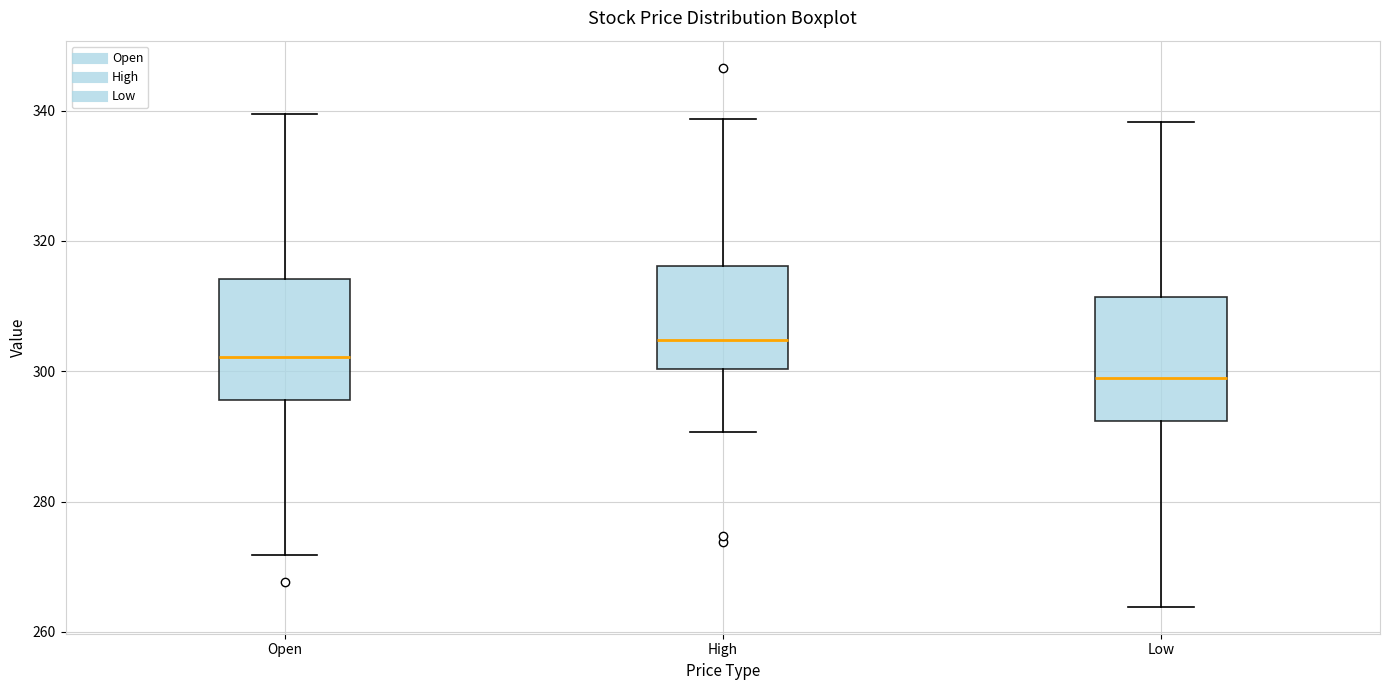

Reading left to right, transcribe this box plot: for each box, give where its median line is, the range the box spans, and where its two whiskers end, as read against the y-axis. The values are not printed on the chart, so give them approximately, as read against the axis.

Open: median 302, box 296 to 314, whiskers 272 to 340
High: median 304, box 300 to 316, whiskers 290 to 338
Low: median 300, box 292 to 312, whiskers 264 to 338